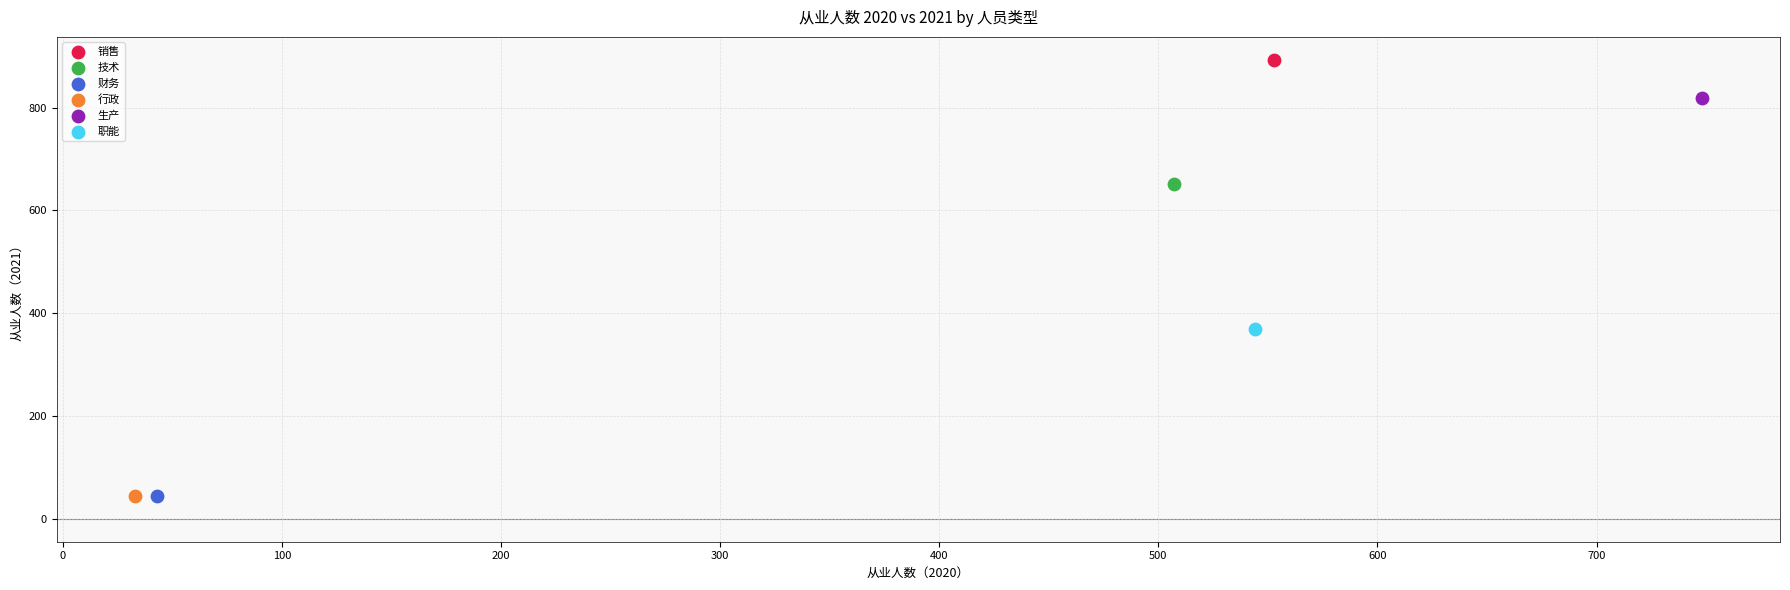

What are all the series names shown in the legend?

销售, 技术, 财务, 行政, 生产, 职能